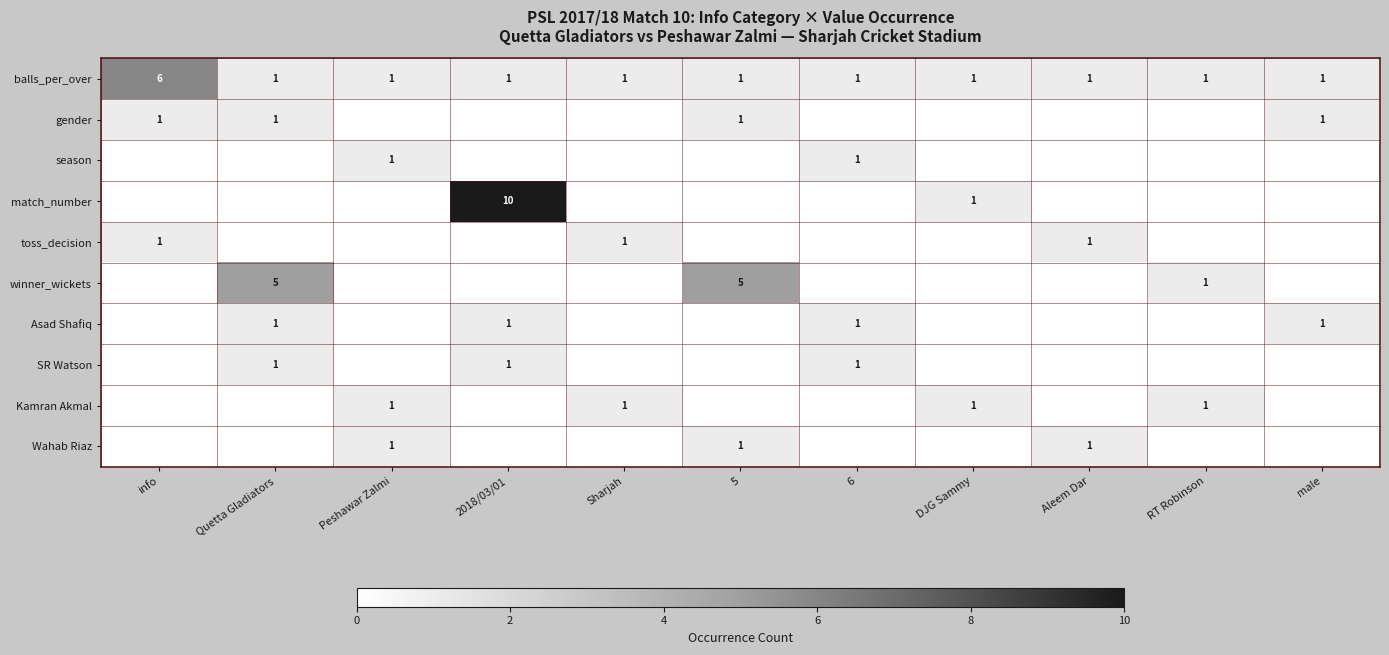

Is it true that winner_wickets equals 5 at Quetta Gladiators?

True